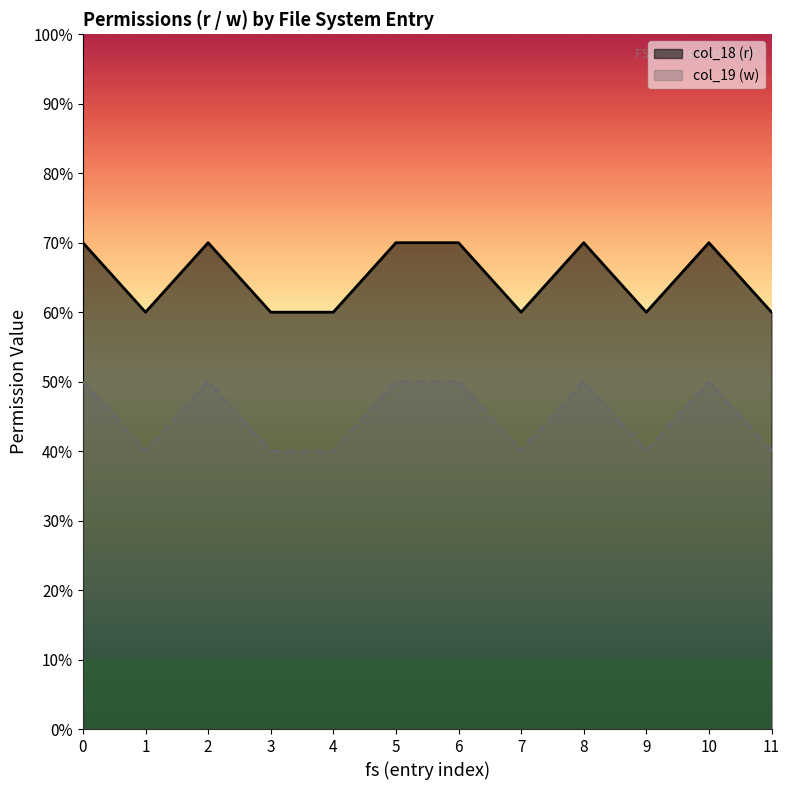

What is the value of the col_19 (w) point at the 12th from the left?

4